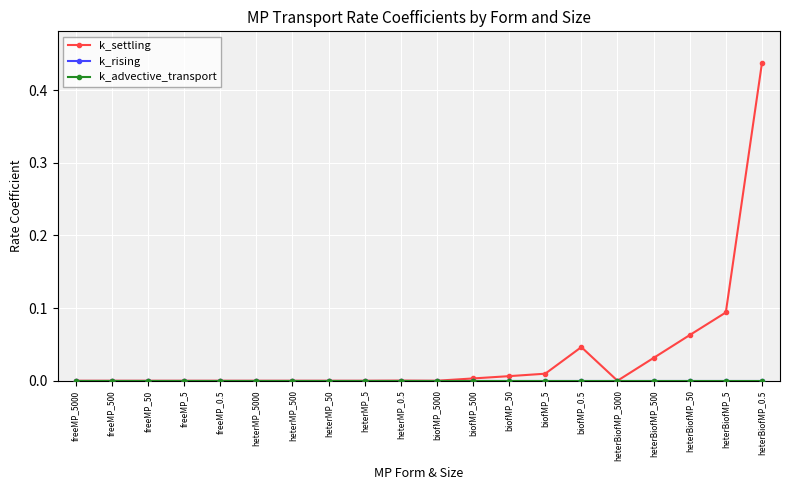

True or false: k_settling and k_advective_transport cross at least once.

False